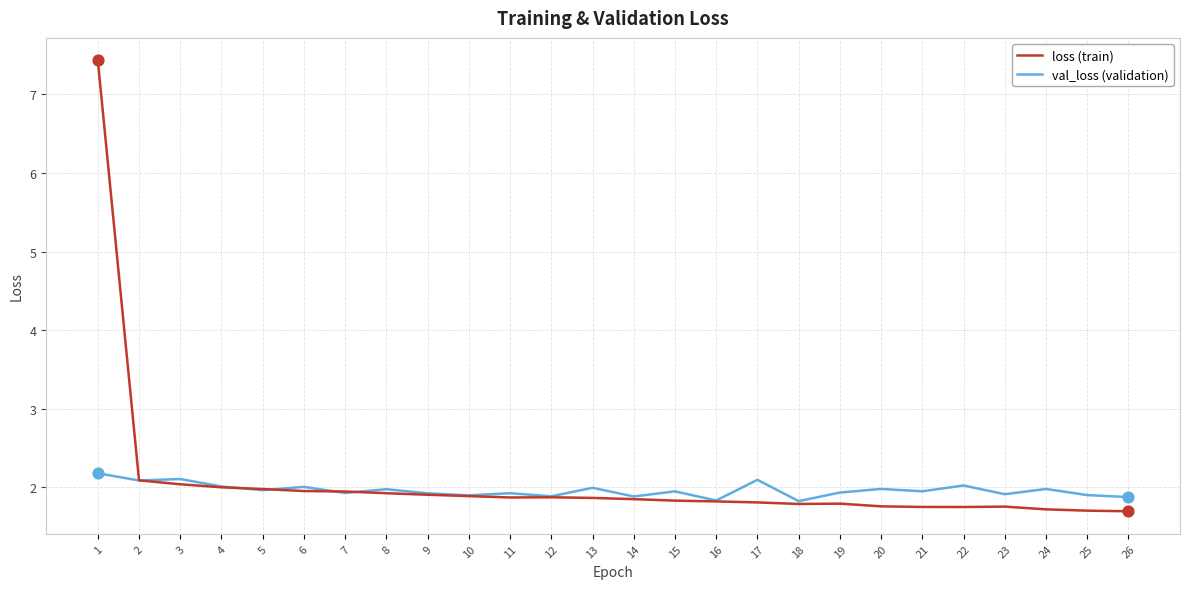

Which series has the largest total across all categories?

loss (train)